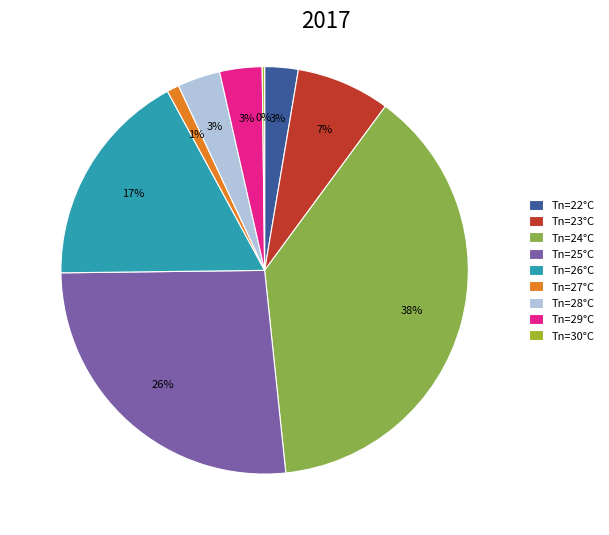

Is the sum of Tn=23°C and Tn=28°C greater than half?

No